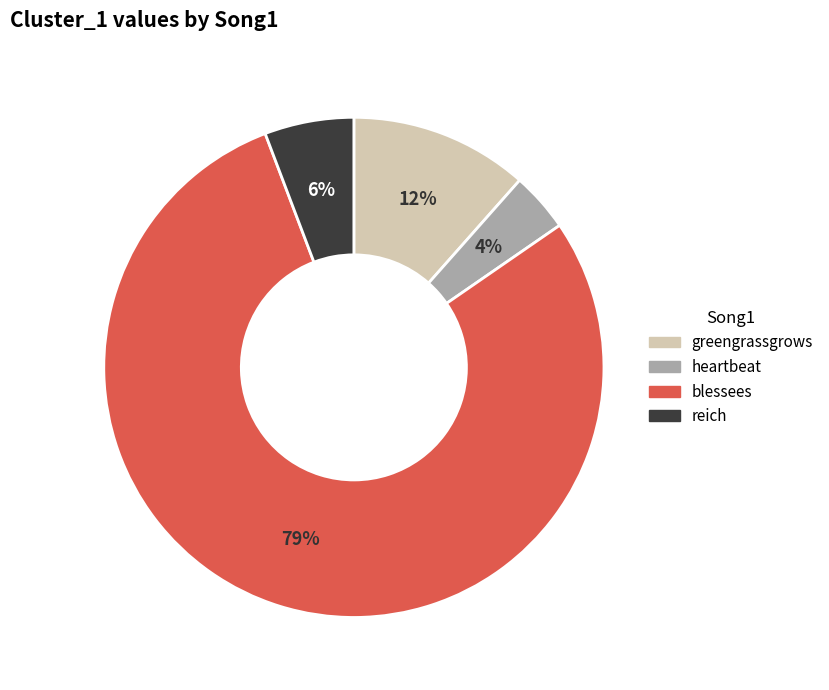

What percentage is the reich slice, to the nearest percent?

6%